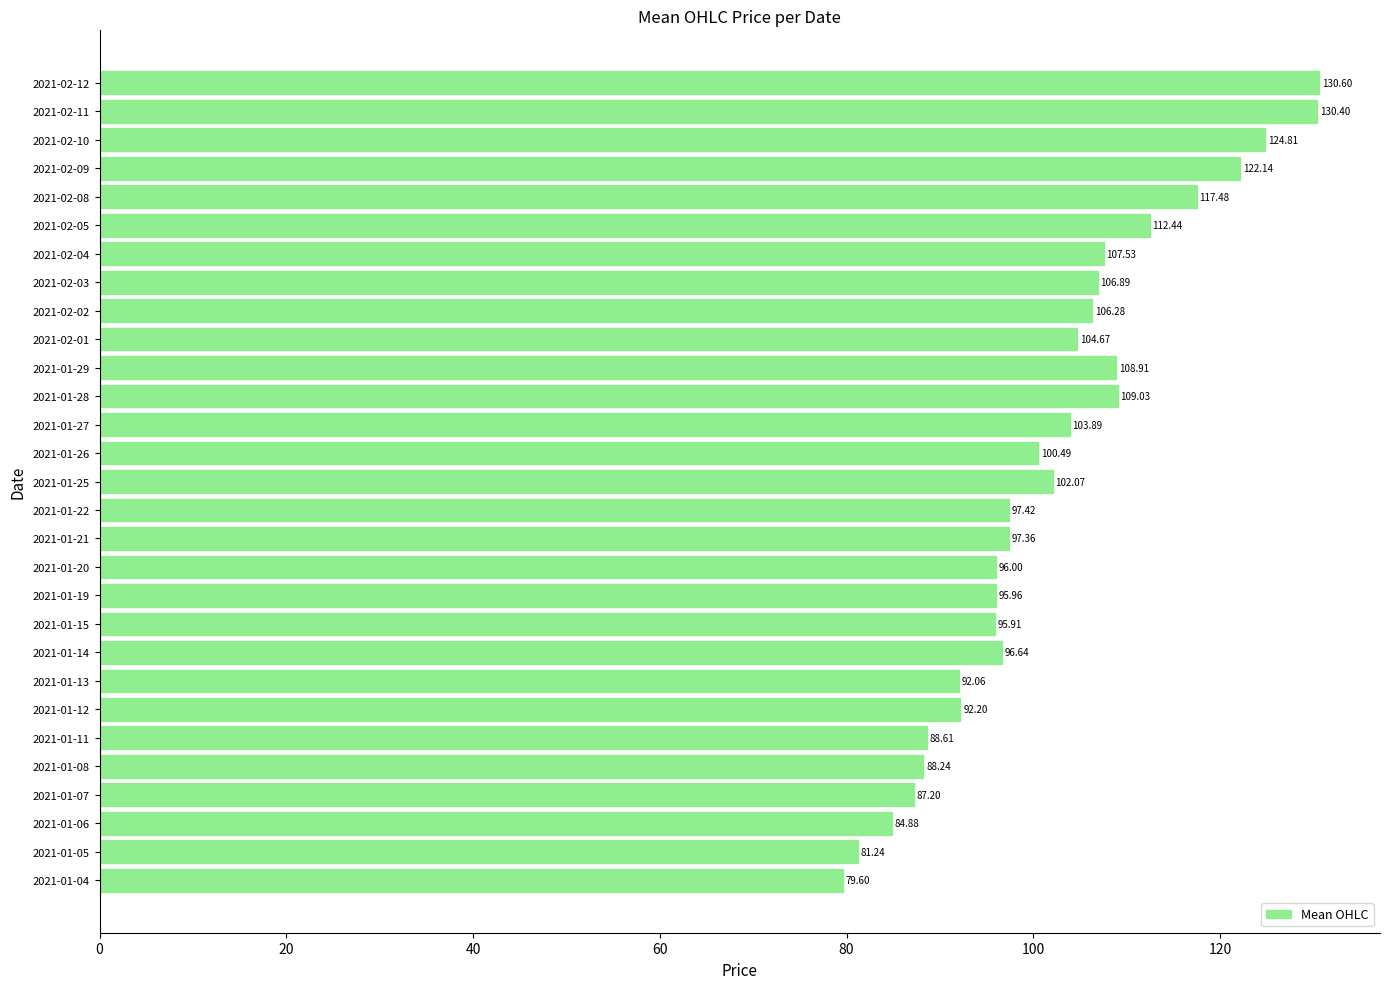

What is the difference between the maximum and minimum values?

51.0